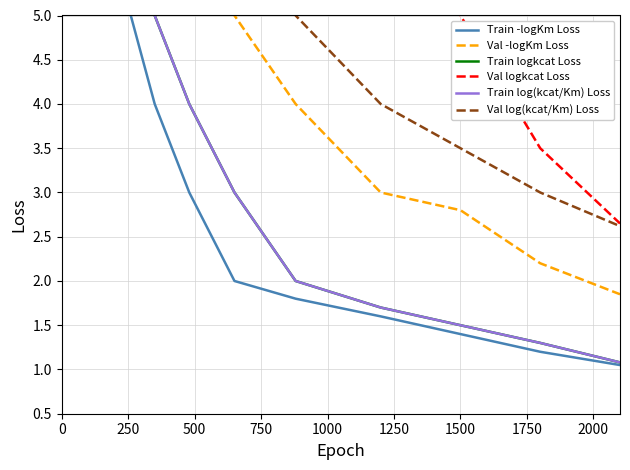

What is the sum of the Val -logKm Loss values at 500 and 17?

27.8